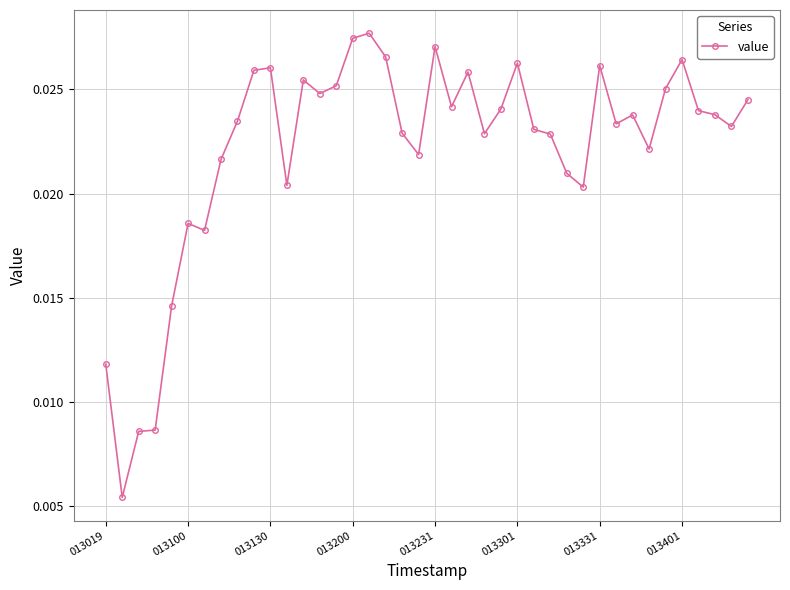

How many data points does each series have?

40